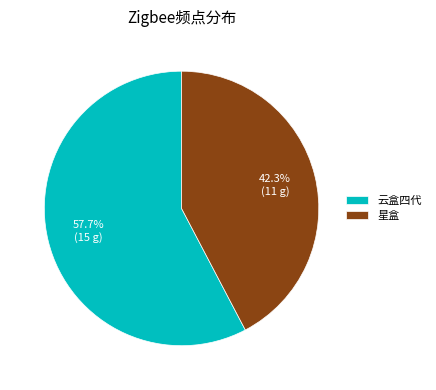

Does any single category account for the majority?

Yes